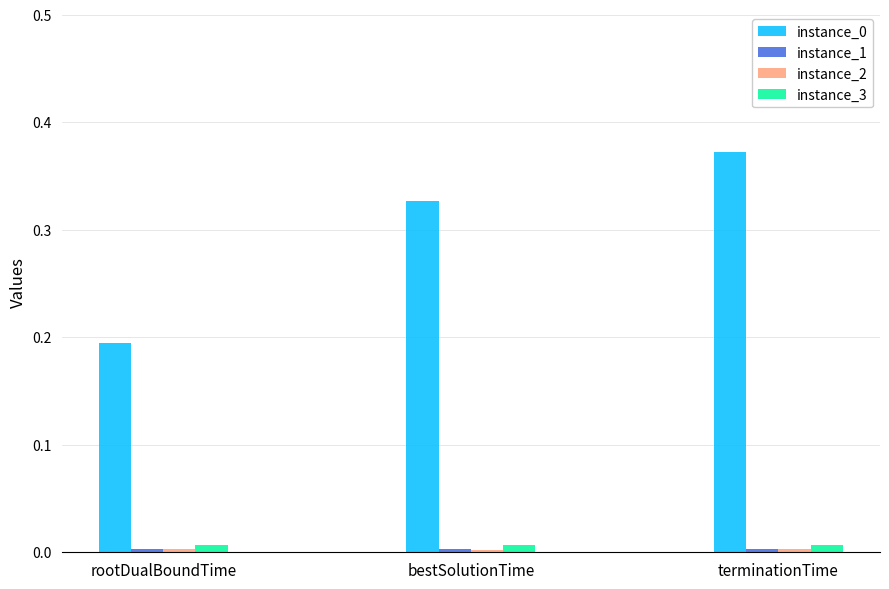

At which category is the sum across all series the highest?

terminationTime